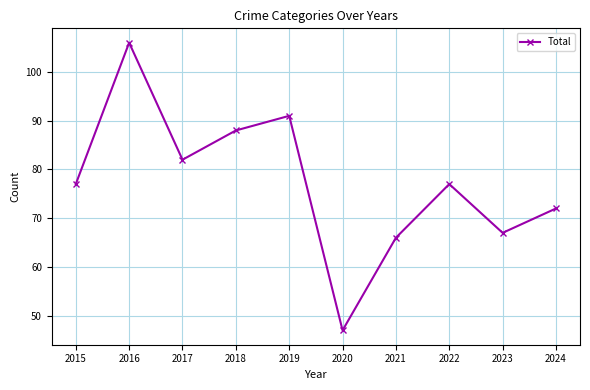

What is the sum of the values at 2016 and 2023?

173